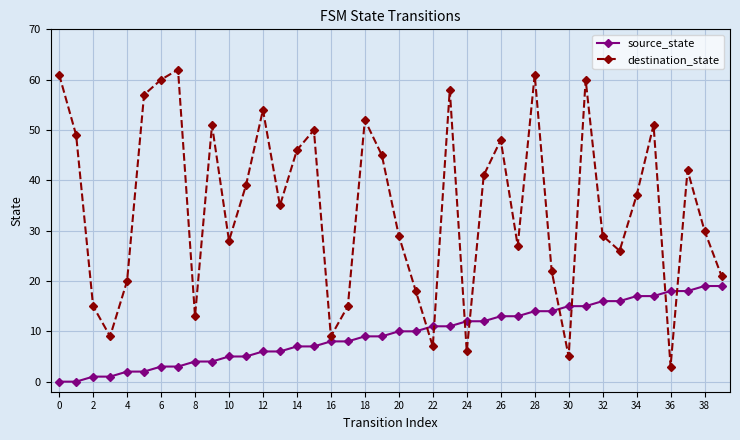

At how many categories does at least one series exceed 25?

27